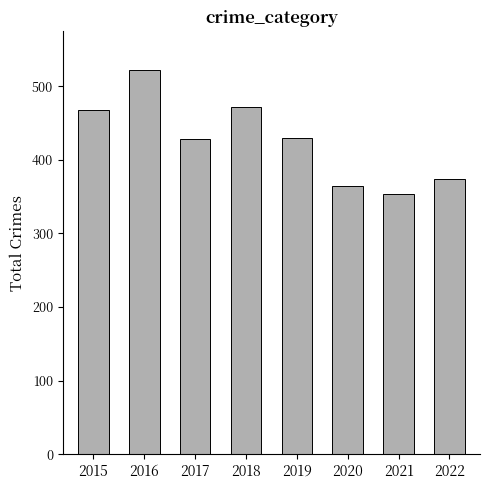

Which label corresponds to the smallest value in the chart?

2021